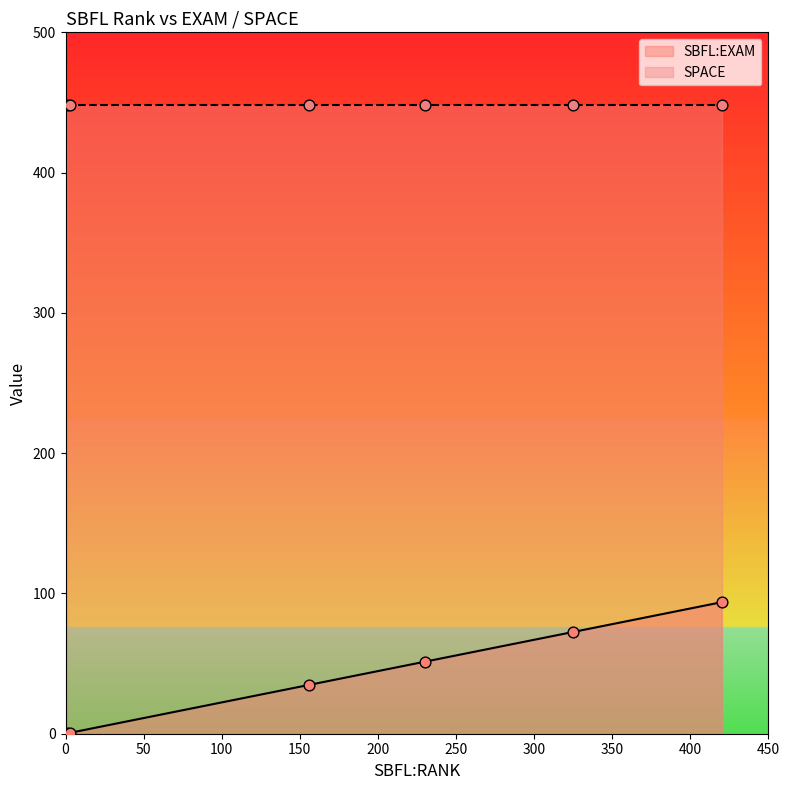

What is the total value across all series at 1?

448.2